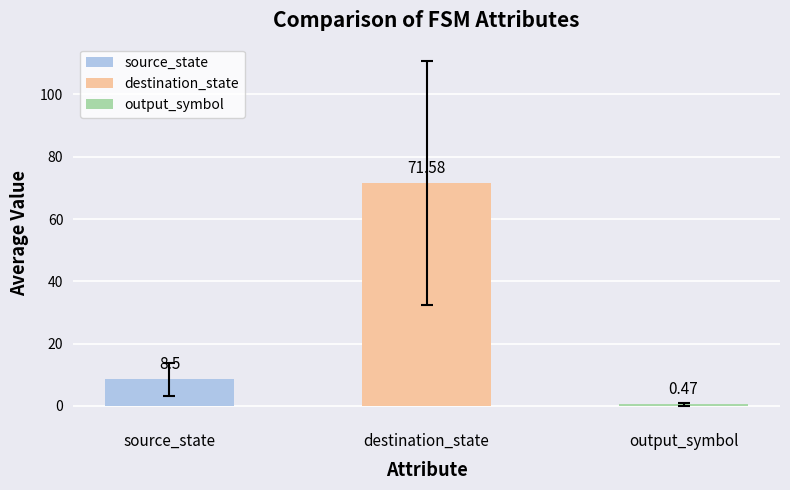

Where does the data first go above 8?

source_state